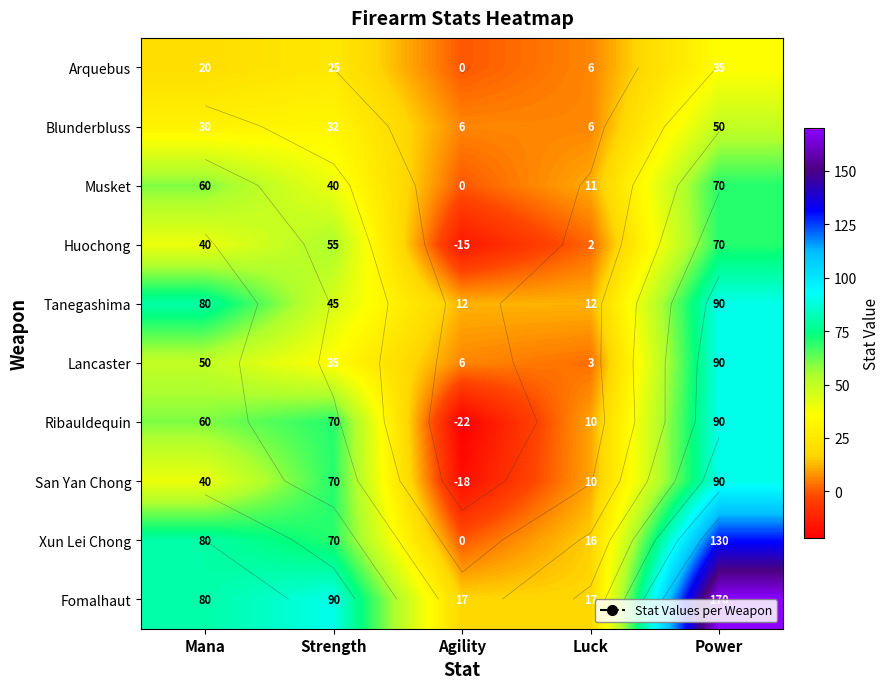

At which label is Xun Lei Chong closest to 65?

Strength